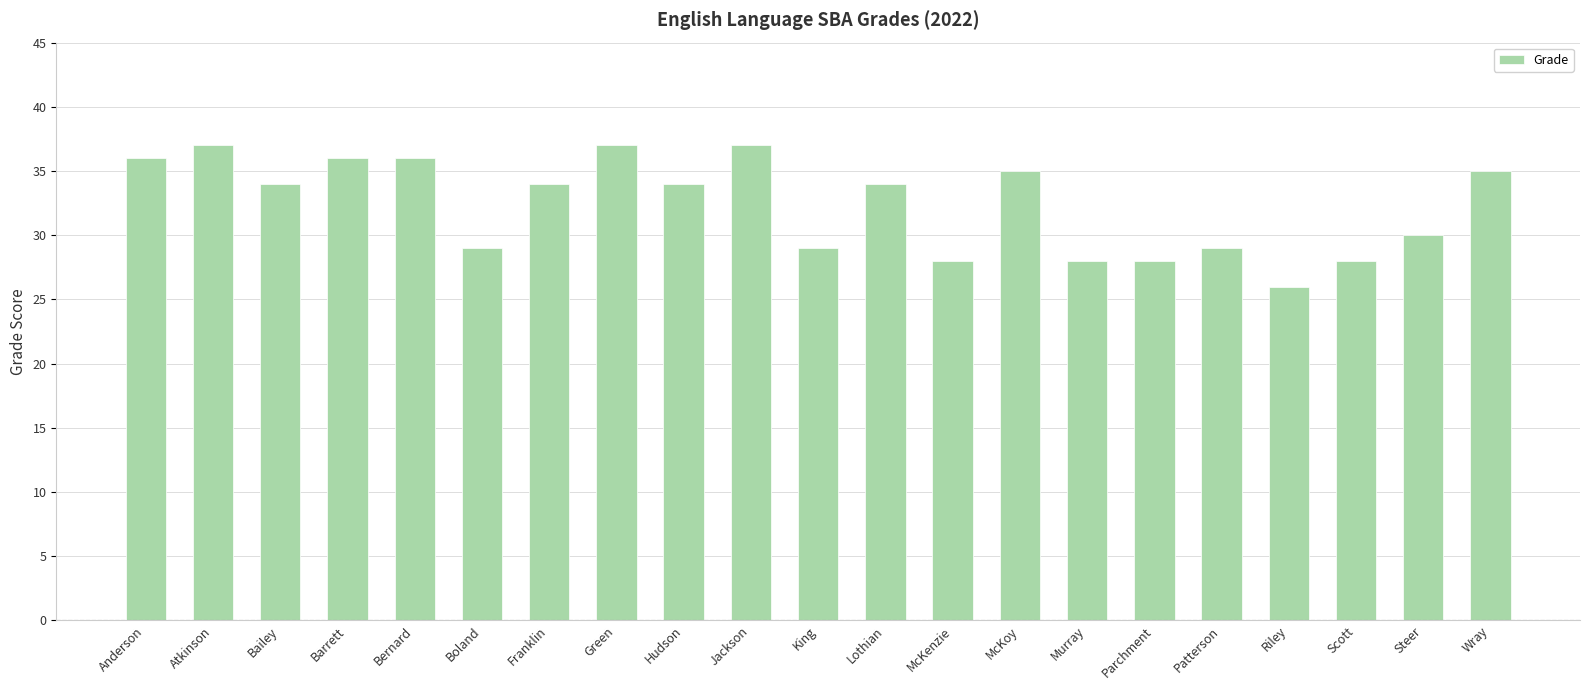

Is it true that the value at Lothian is 21?

False